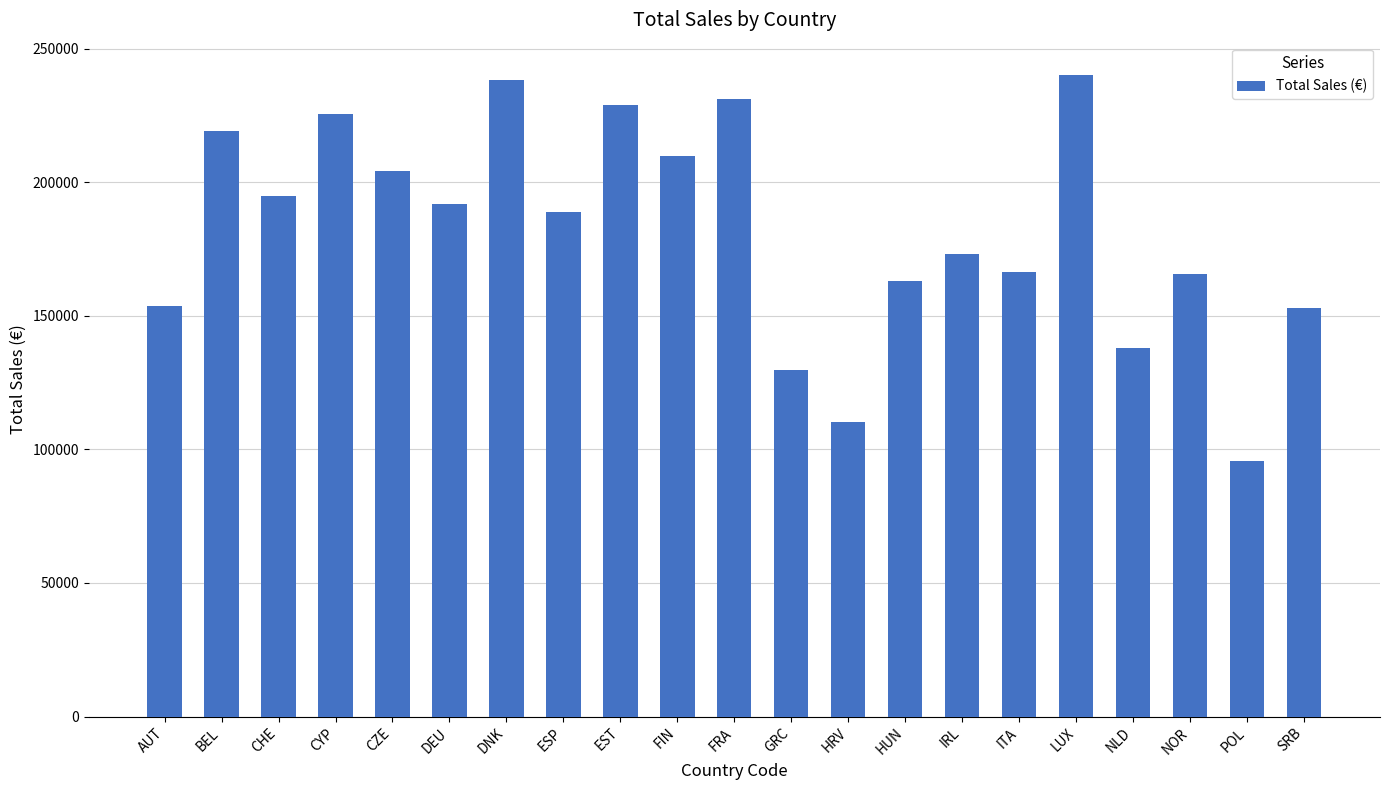

Are the bars grouped side by side (vs. stacked)?

No